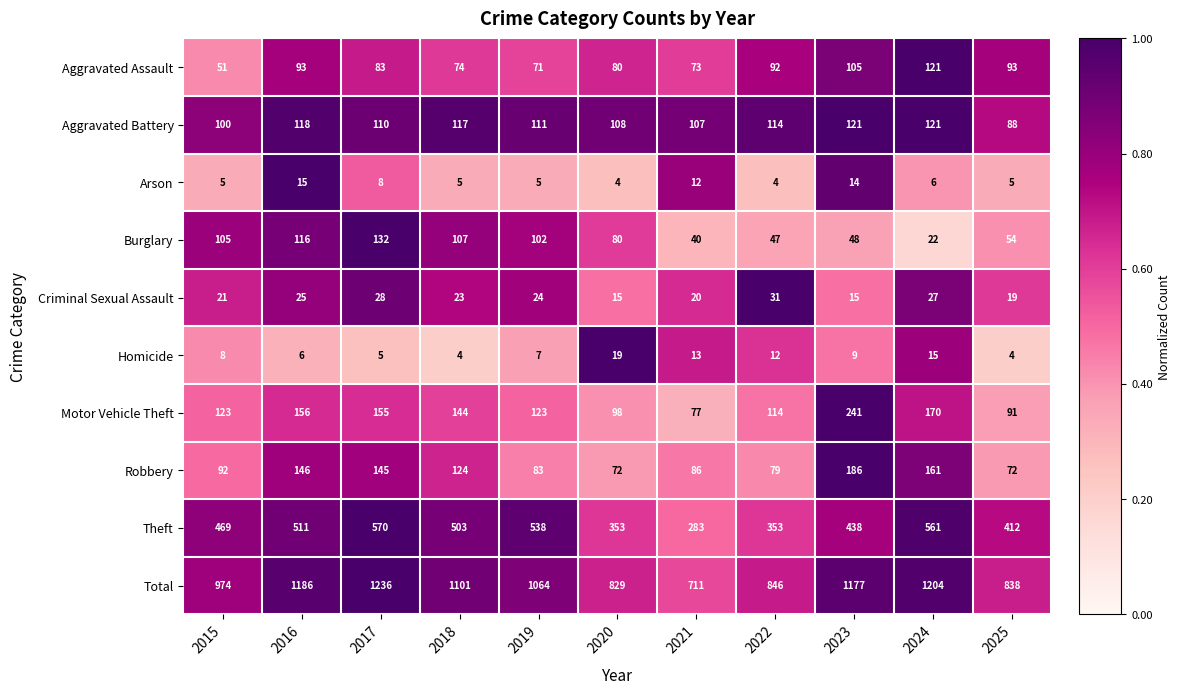

True or false: Criminal Sexual Assault has a value of 10 at 2023.

False